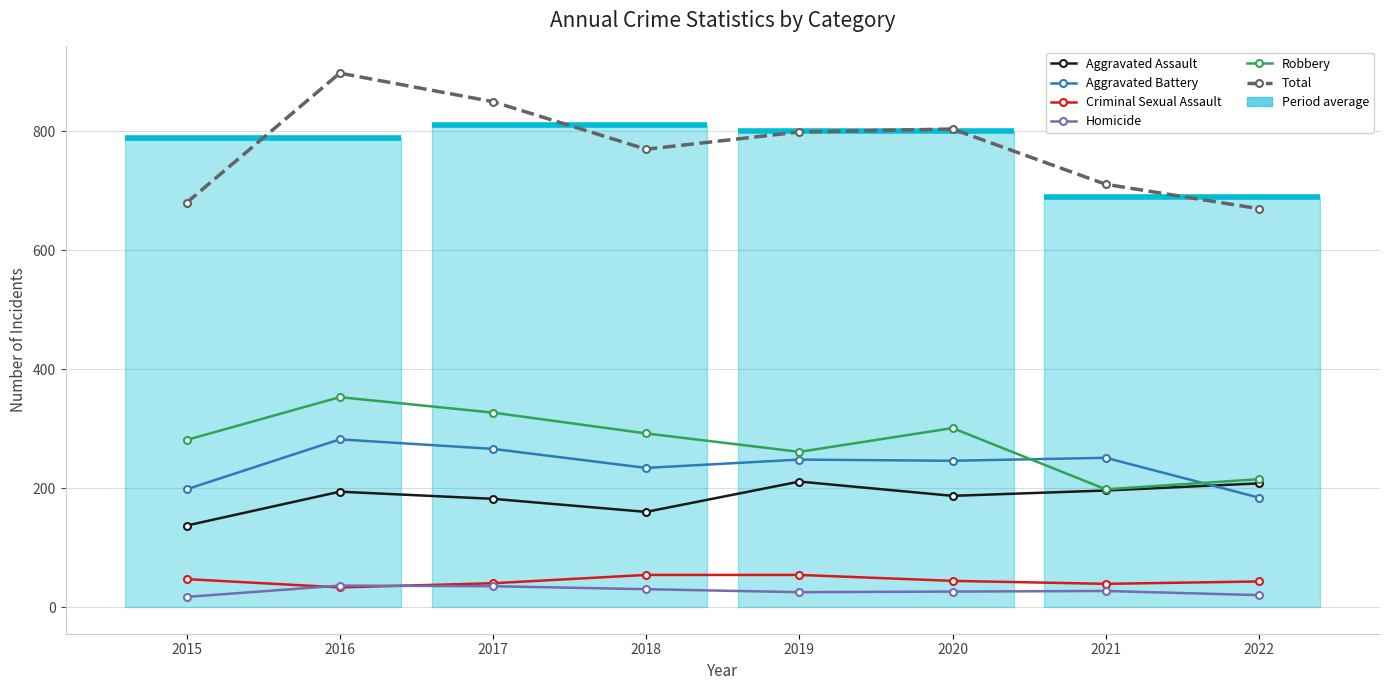

Is this an area chart (filled region under the line)?

No